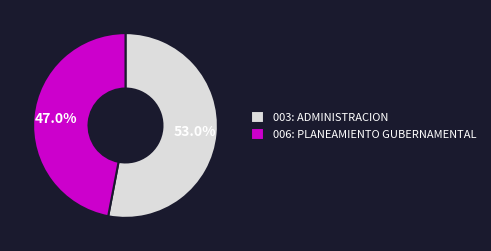

Combined, what portion of the pie is 006: PLANEAMIENTO GUBERNAMENTAL and 003: ADMINISTRACION?

100.0%